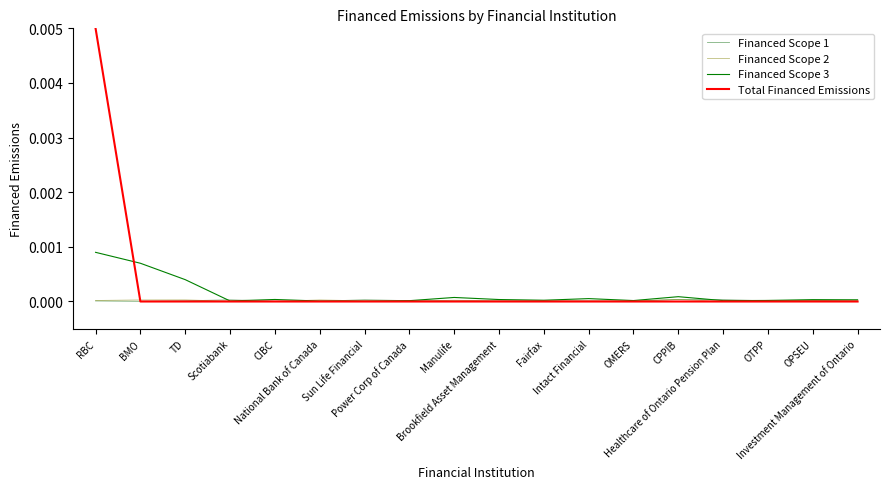

How many lines are shown in the chart?

4